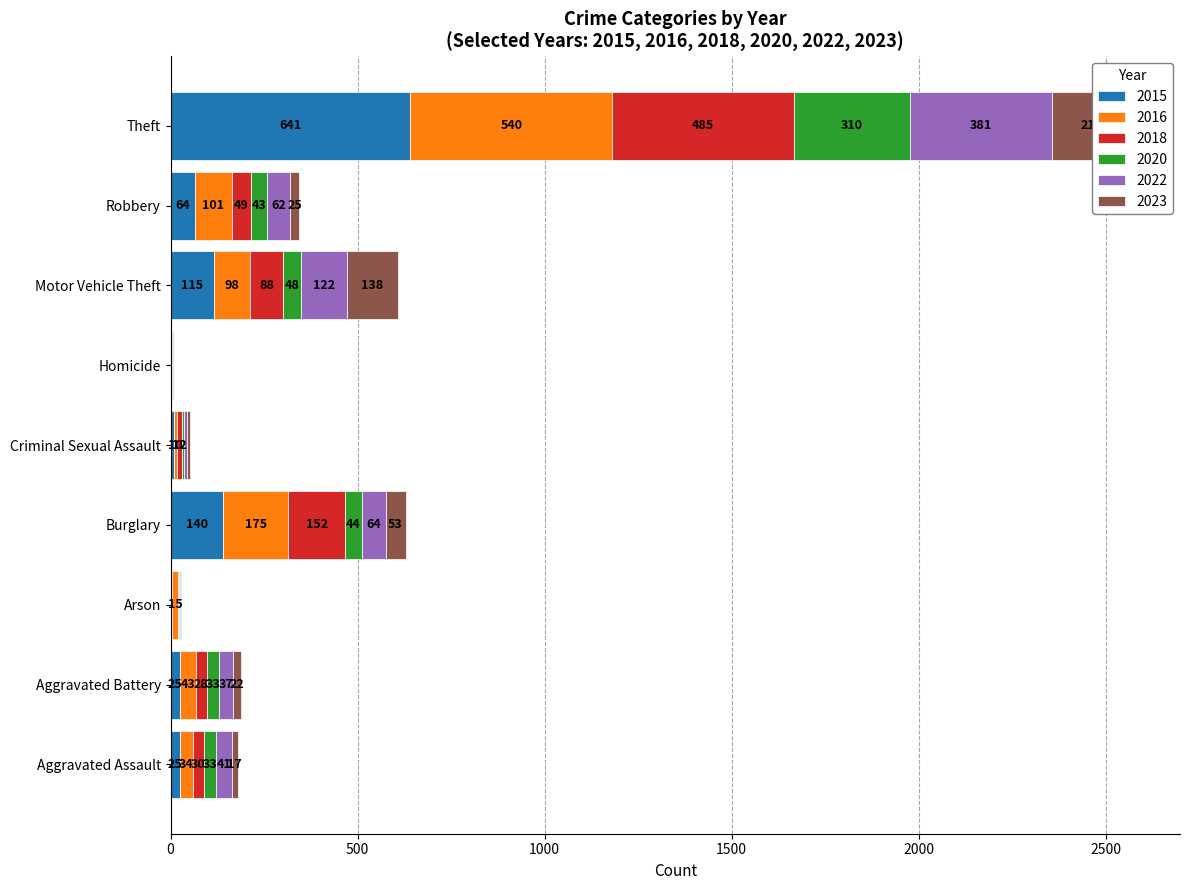

Where is 2020 nearest to the value 155?

Motor Vehicle Theft